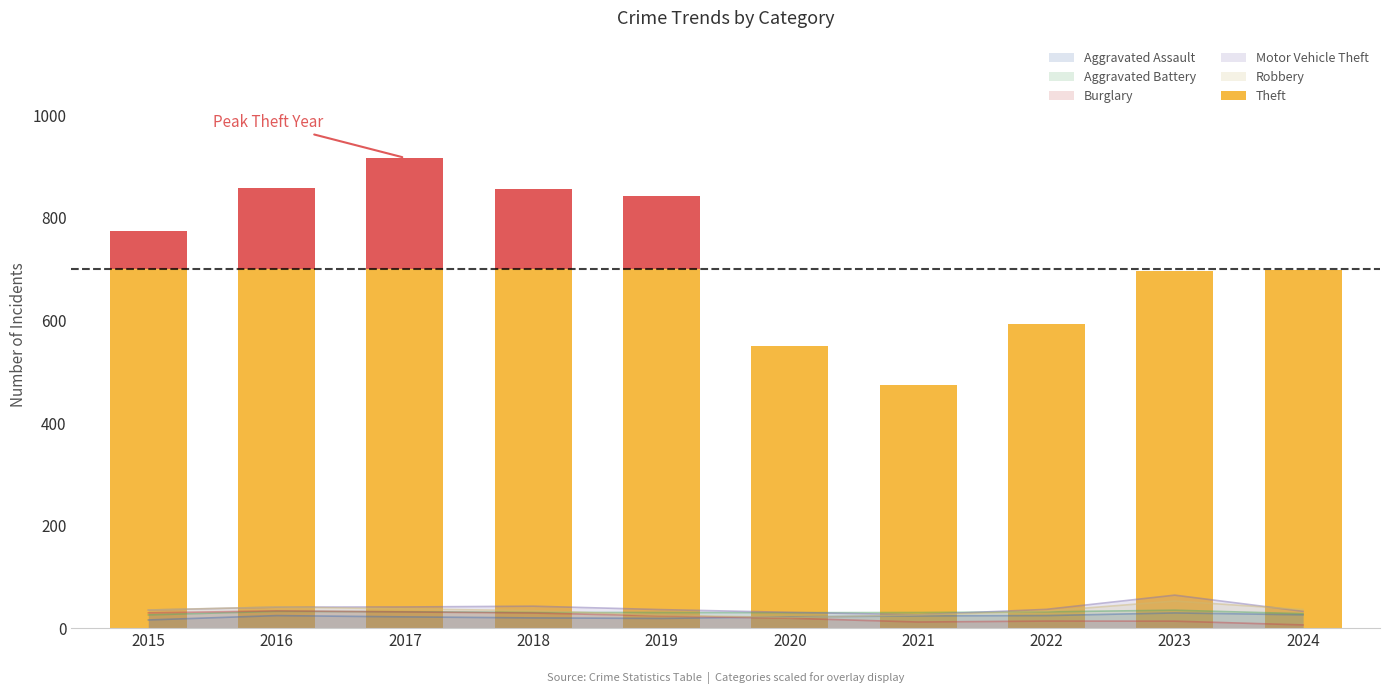

Is it true that Aggravated Battery equals 25.7 at 2015?

True